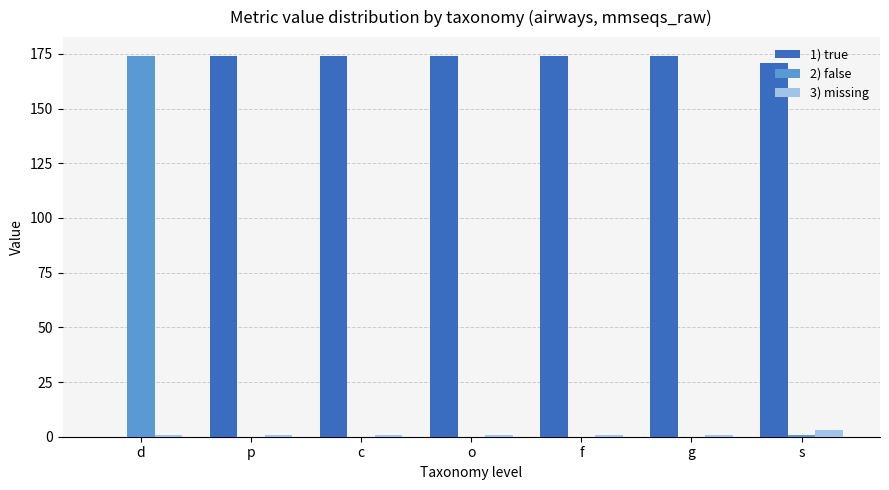

Reading left to right, extract all data points from this chart.

1) true: 0	174	174	174	174	174	171
2) false: 174	0	0	0	0	0	1
3) missing: 1	1	1	1	1	1	3